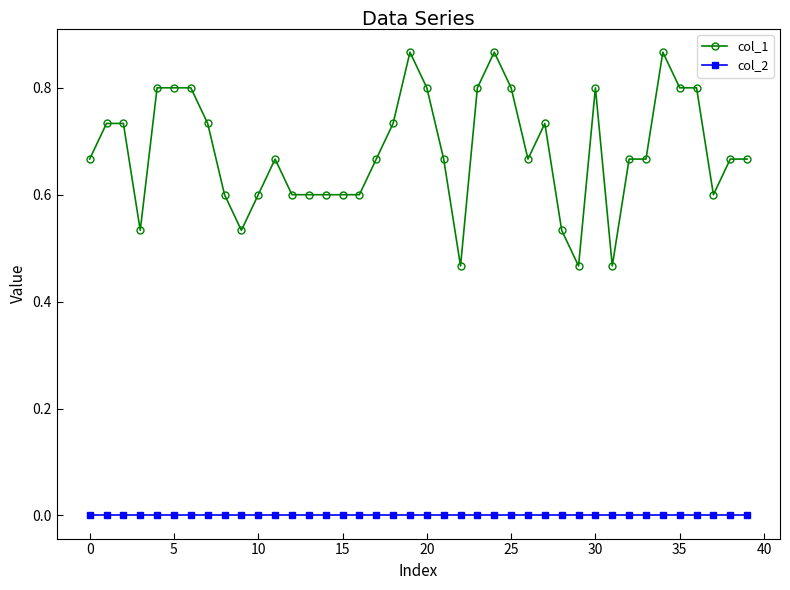

Which series has the largest range (max minus min)?

col_1